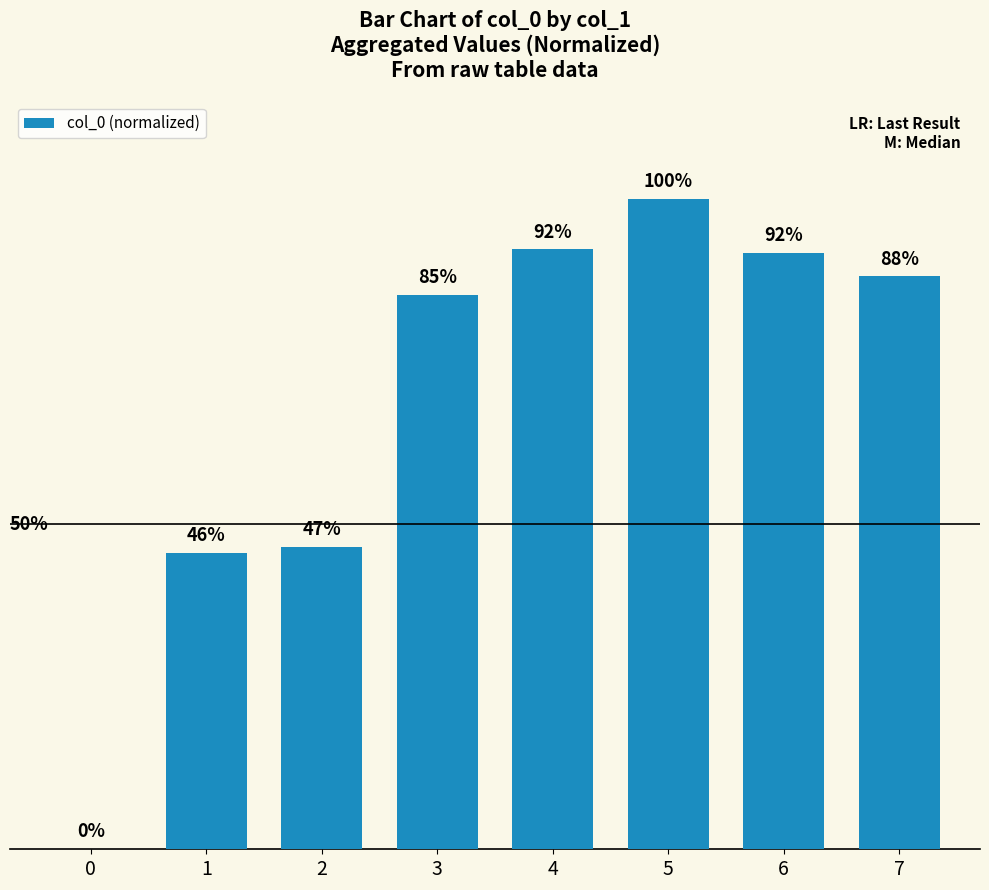

The value at 3 is 85.2. True or false?

True